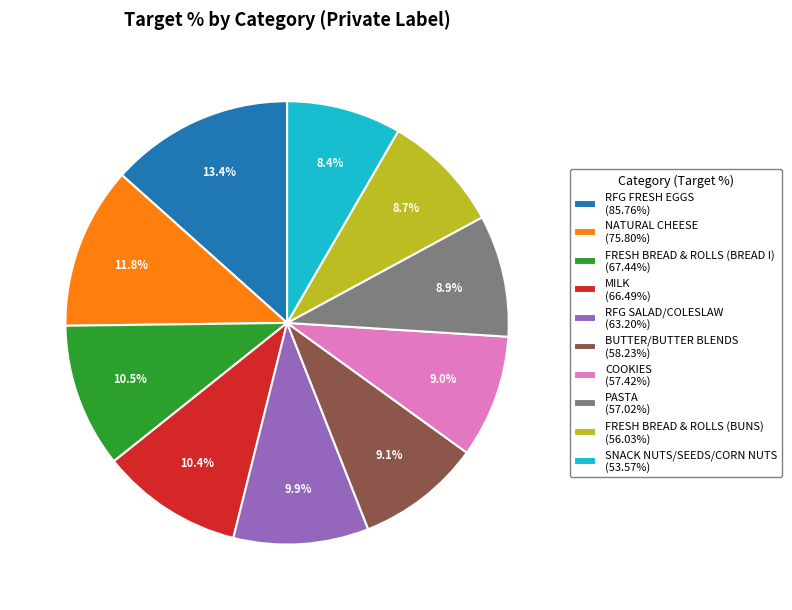

Is it true that RFG SALAD/COLESLAW is 19% of the pie?

False